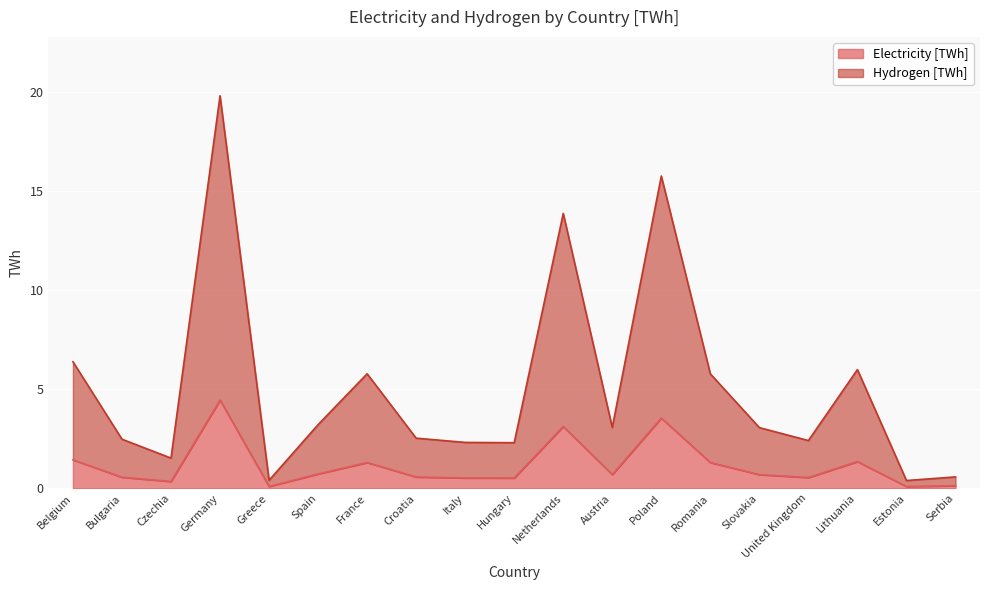

What is the sum of all Hydrogen [TWh] values?

97.5